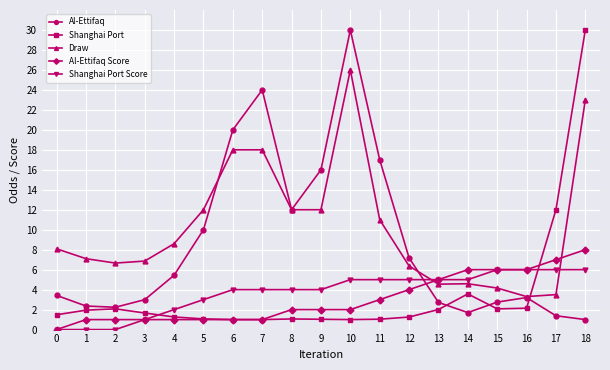

What is the maximum value shown in the chart?

30.0